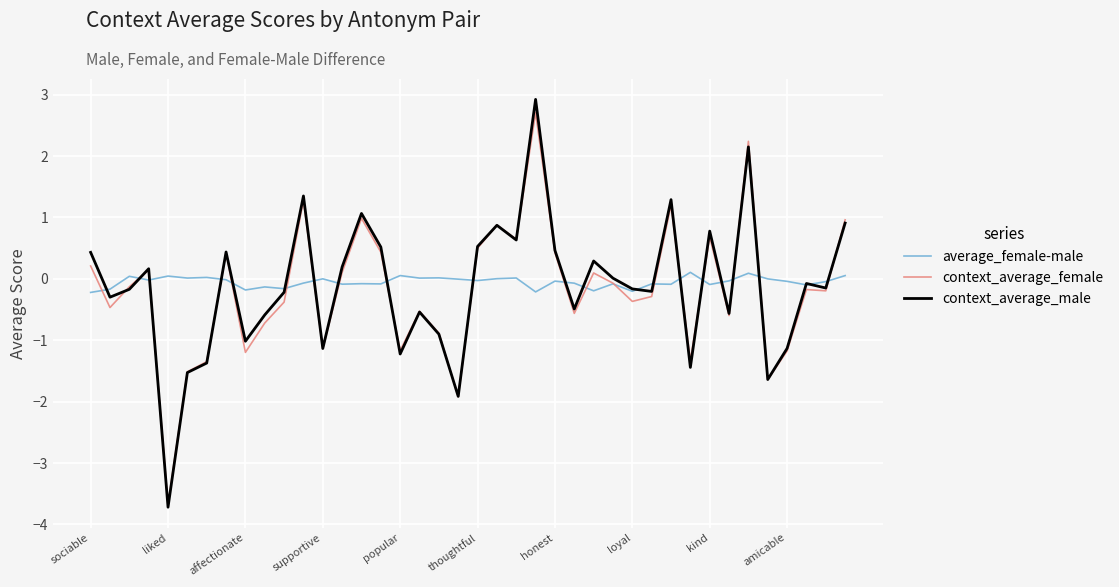

True or false: average_female-male and context_average_male intersect in this chart.

True